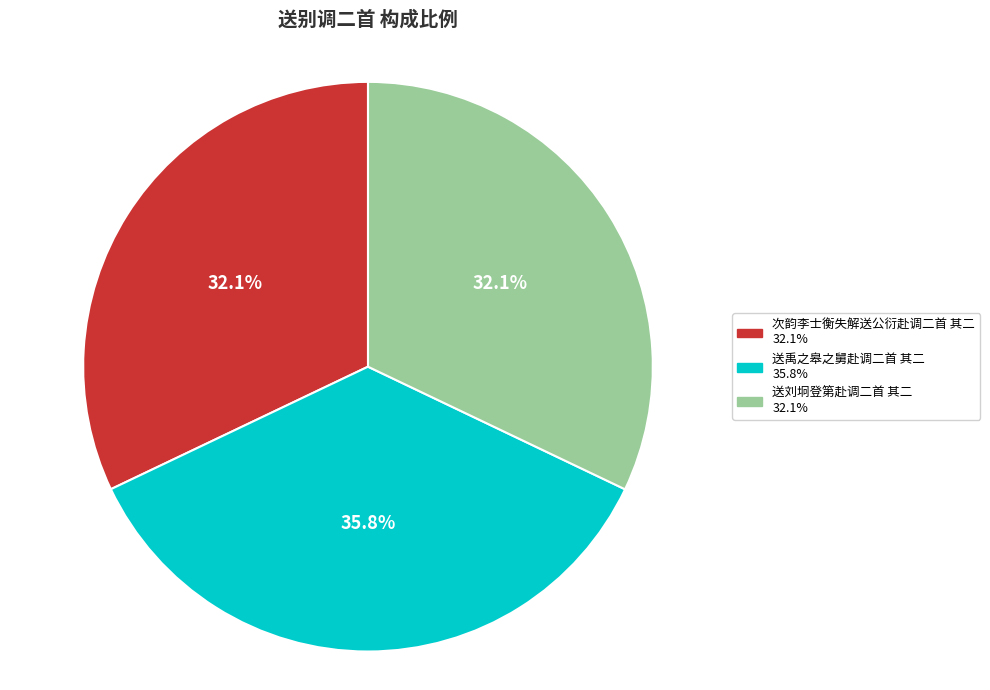

To the nearest percent, what is the average slice percentage?

33%